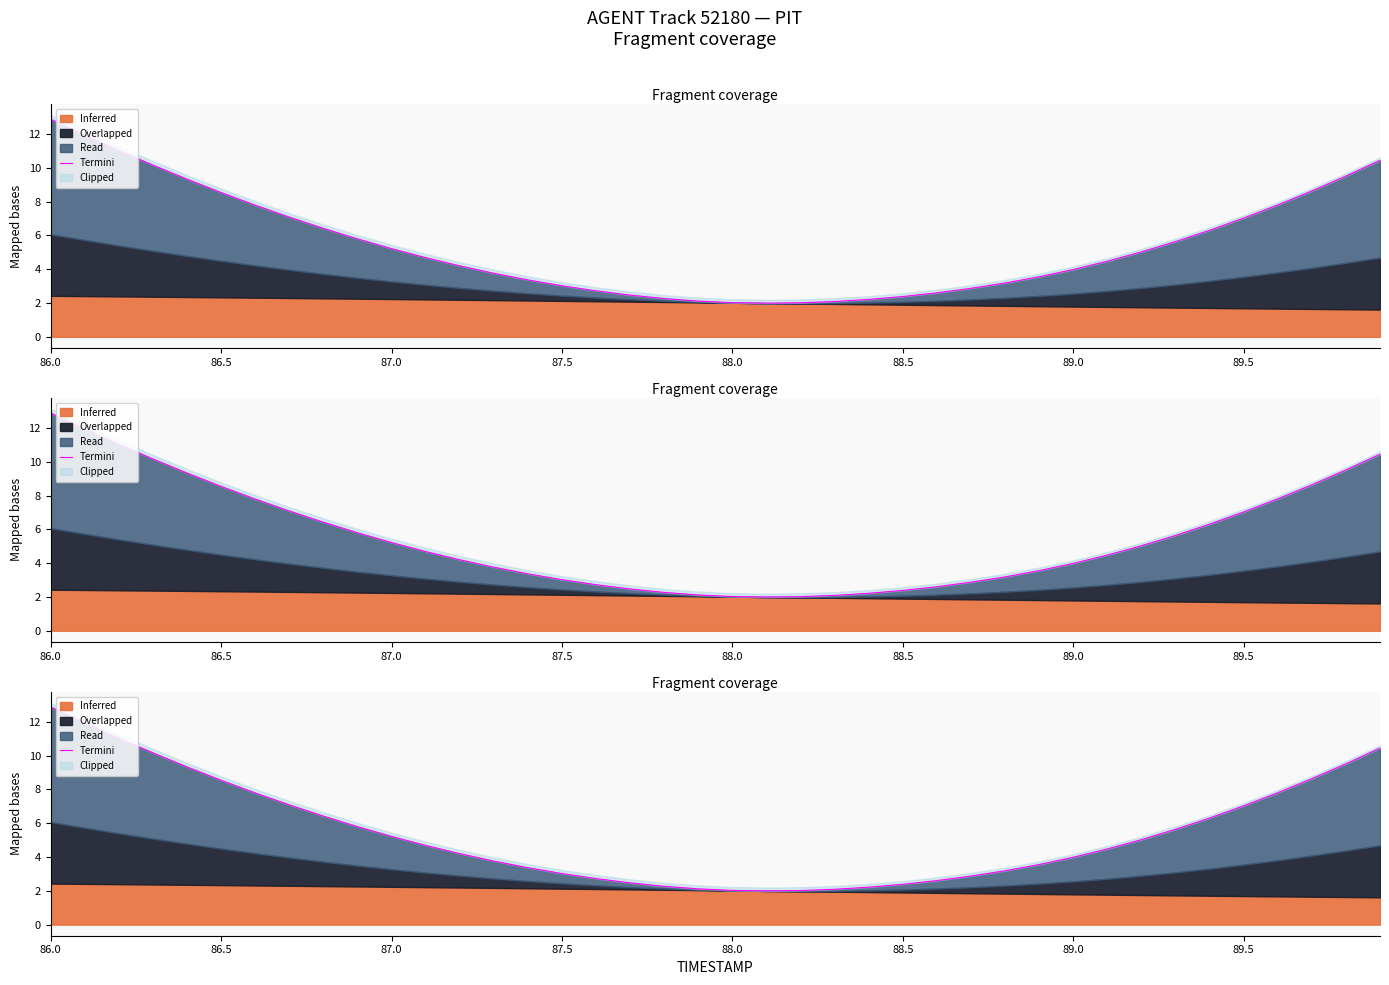

What is the smallest value displayed?

2.0